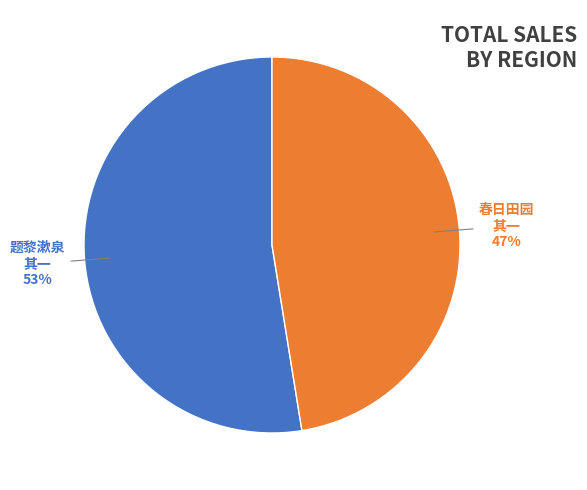

Does any single category account for the majority?

Yes